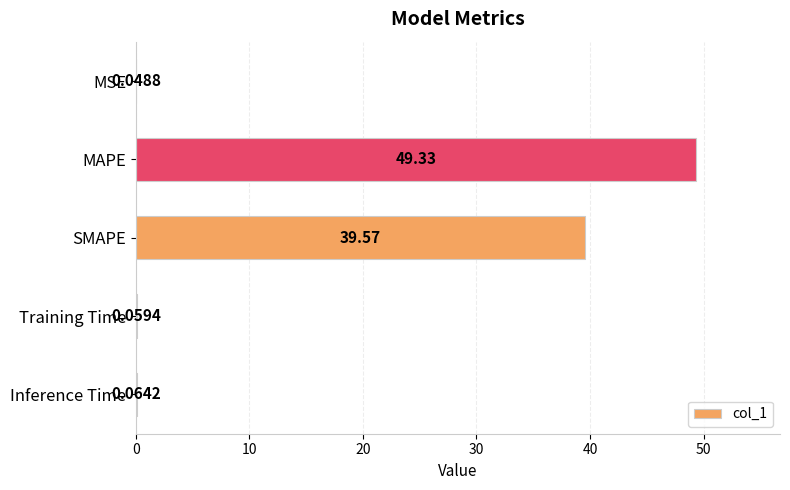

Are the bars grouped side by side (vs. stacked)?

No